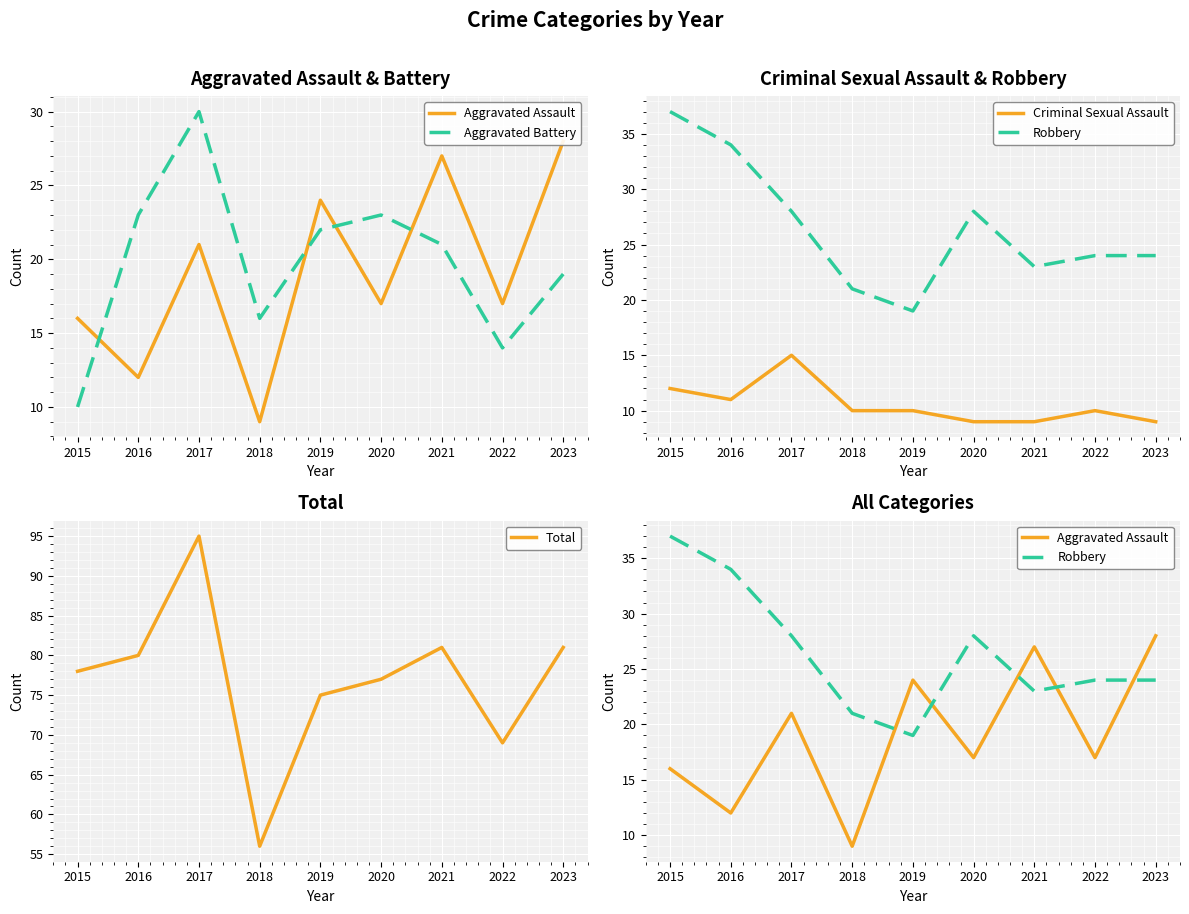

Between 2022 and 2018, which is larger?

2022